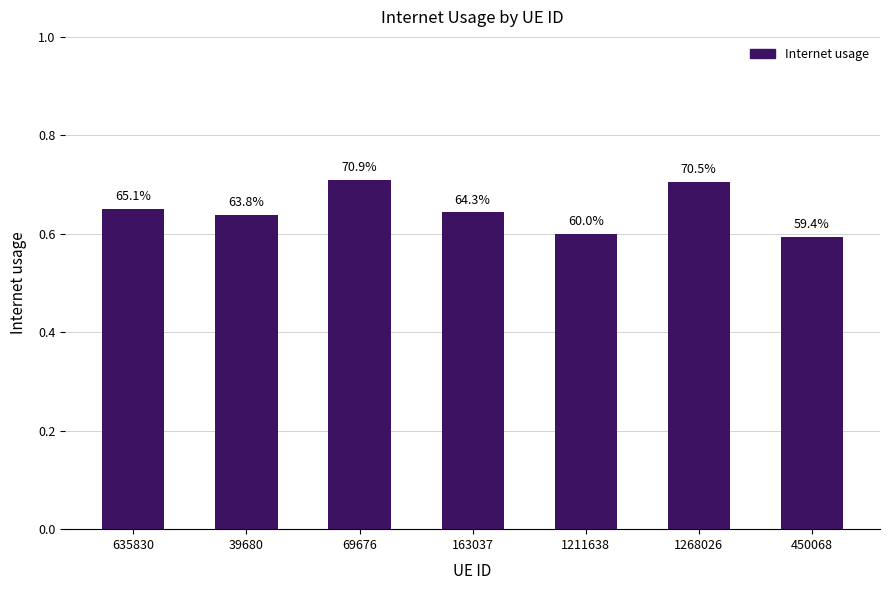

The chart shows a value of 1.1 at 163037. True or false?

False